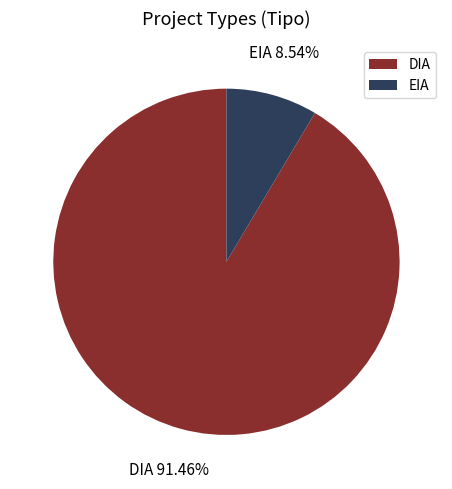

Rank the categories by value from highest to lowest.

DIA, EIA